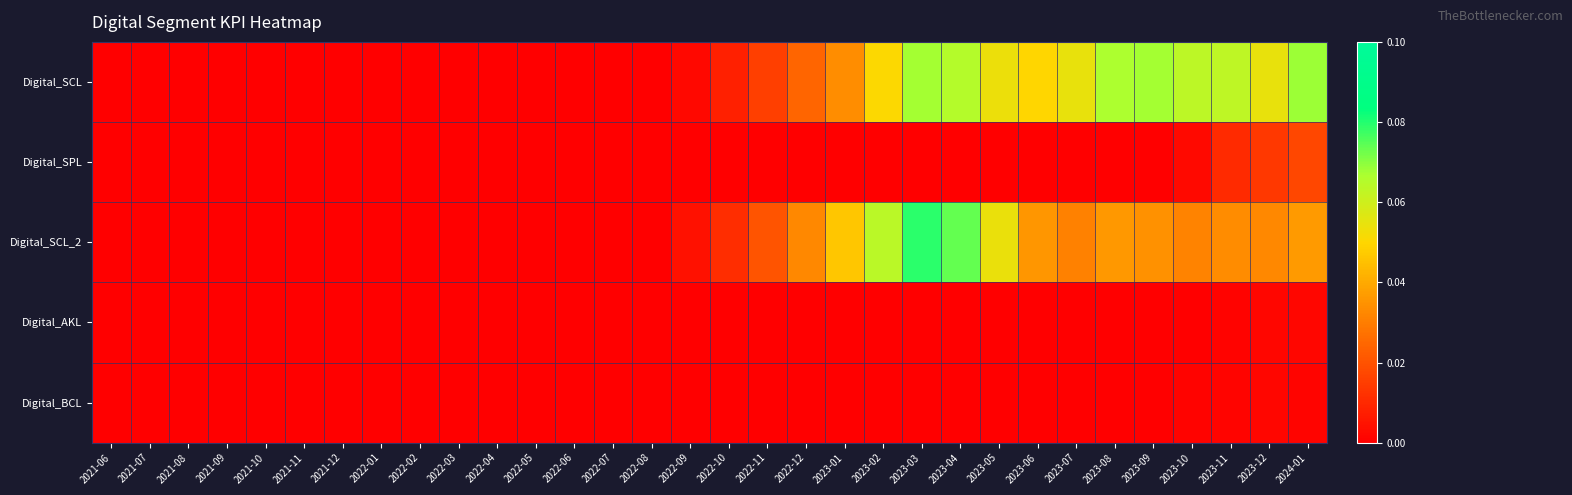

Reading left to right, what are all the values shown in this chart?

Digital_SCL: 2021-06=0.0	2021-07=0.0	2021-08=0.0	2021-09=0.0	2021-10=0.0	2021-11=0.0	2021-12=0.0	2022-01=0.0	2022-02=0.0	2022-03=0.0	2022-04=0.0	2022-05=0.0	2022-06=0.0	2022-07=0.0	2022-08=0.0	2022-09=0.0	2022-10=0.0	2022-11=0.0	2022-12=0.0	2023-01=0.0	2023-02=0.1	2023-03=0.1	2023-04=0.1	2023-05=0.1	2023-06=0.0	2023-07=0.1	2023-08=0.1	2023-09=0.1	2023-10=0.1	2023-11=0.1	2023-12=0.1	2024-01=0.1
Digital_SPL: 2021-06=0.0	2021-07=0.0	2021-08=0.0	2021-09=0.0	2021-10=0.0	2021-11=0.0	2021-12=0.0	2022-01=0.0	2022-02=0.0	2022-03=0.0	2022-04=0.0	2022-05=0.0	2022-06=0.0	2022-07=0.0	2022-08=0.0	2022-09=0.0	2022-10=0.0	2022-11=0.0	2022-12=0.0	2023-01=0.0	2023-02=0.0	2023-03=0.0	2023-04=0.0	2023-05=0.0	2023-06=0.0	2023-07=0.0	2023-08=0.0	2023-09=0.0	2023-10=0.0	2023-11=0.0	2023-12=0.0	2024-01=0.0
Digital_SCL_2: 2021-06=0.0	2021-07=0.0	2021-08=0.0	2021-09=0.0	2021-10=0.0	2021-11=0.0	2021-12=0.0	2022-01=0.0	2022-02=0.0	2022-03=0.0	2022-04=0.0	2022-05=0.0	2022-06=0.0	2022-07=0.0	2022-08=0.0	2022-09=0.0	2022-10=0.0	2022-11=0.0	2022-12=0.0	2023-01=0.0	2023-02=0.1	2023-03=0.1	2023-04=0.1	2023-05=0.1	2023-06=0.0	2023-07=0.0	2023-08=0.0	2023-09=0.0	2023-10=0.0	2023-11=0.0	2023-12=0.0	2024-01=0.0
Digital_AKL: 2021-06=0.0	2021-07=0.0	2021-08=0.0	2021-09=0.0	2021-10=0.0	2021-11=0.0	2021-12=0.0	2022-01=0.0	2022-02=0.0	2022-03=0.0	2022-04=0.0	2022-05=0.0	2022-06=0.0	2022-07=0.0	2022-08=0.0	2022-09=0.0	2022-10=0.0	2022-11=0.0	2022-12=0.0	2023-01=0.0	2023-02=0.0	2023-03=0.0	2023-04=0.0	2023-05=0.0	2023-06=0.0	2023-07=0.0	2023-08=0.0	2023-09=0.0	2023-10=0.0	2023-11=0.0	2023-12=0.0	2024-01=0.0
Digital_BCL: 2021-06=0.0	2021-07=0.0	2021-08=0.0	2021-09=0.0	2021-10=0.0	2021-11=0.0	2021-12=0.0	2022-01=0.0	2022-02=0.0	2022-03=0.0	2022-04=0.0	2022-05=0.0	2022-06=0.0	2022-07=0.0	2022-08=0.0	2022-09=0.0	2022-10=0.0	2022-11=0.0	2022-12=0.0	2023-01=0.0	2023-02=0.0	2023-03=0.0	2023-04=0.0	2023-05=0.0	2023-06=0.0	2023-07=0.0	2023-08=0.0	2023-09=0.0	2023-10=0.0	2023-11=0.0	2023-12=0.0	2024-01=0.0